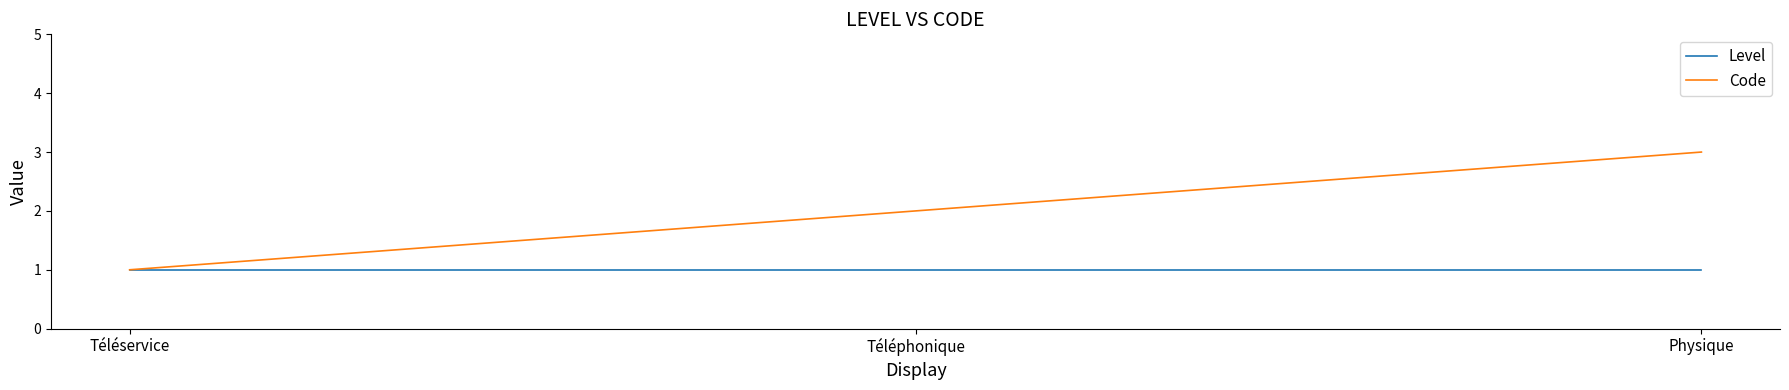

At which category is the sum across all series the highest?

Physique